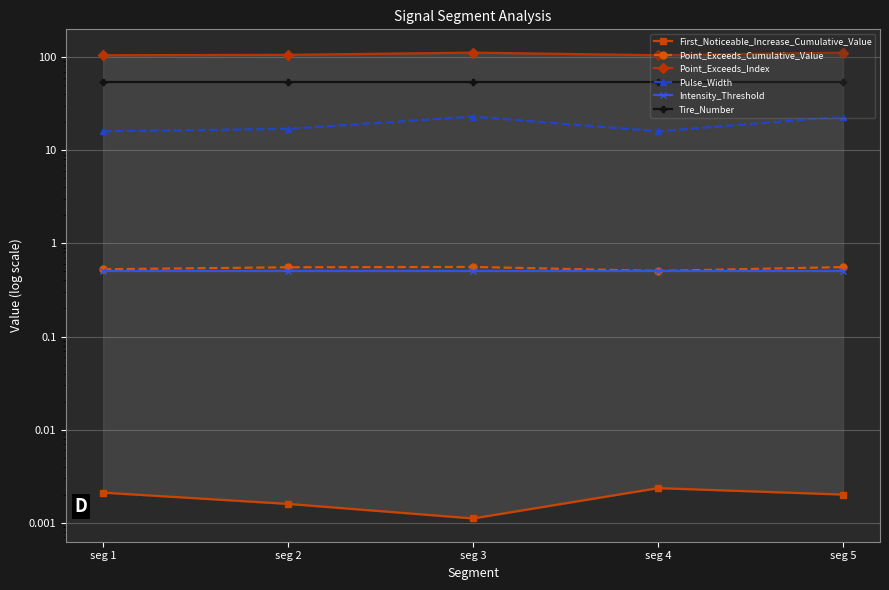

Which category has the highest value across all series?

seg 3